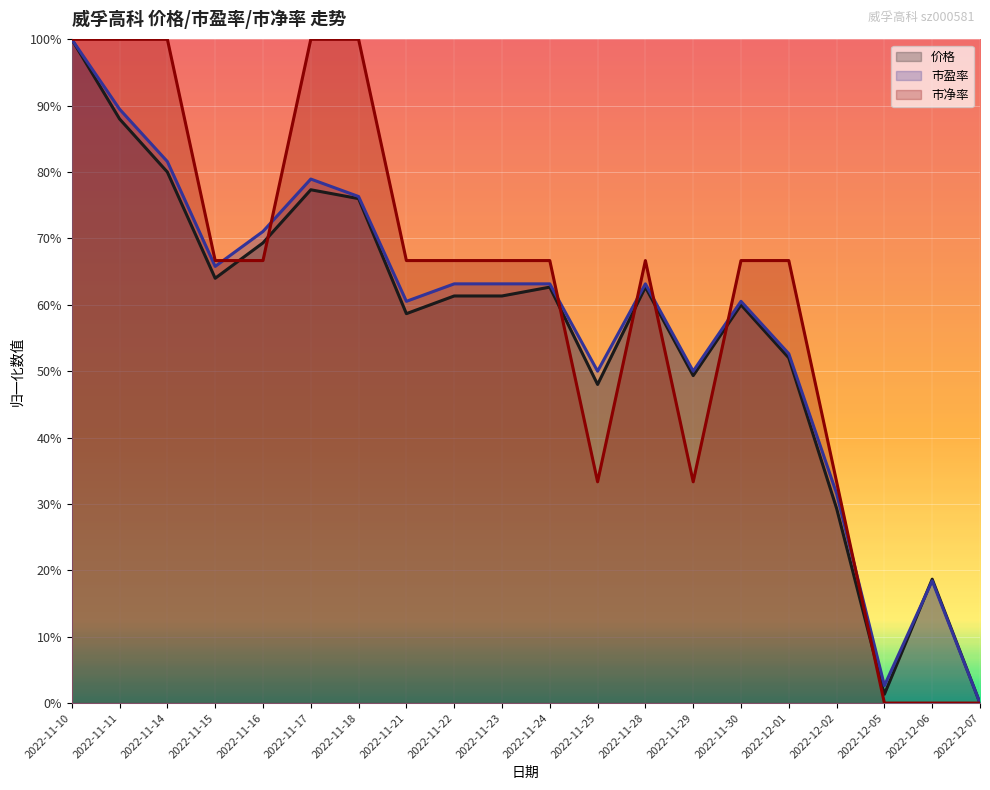

What is the spread (max minus min) of values at 2022-11-30?

0.1